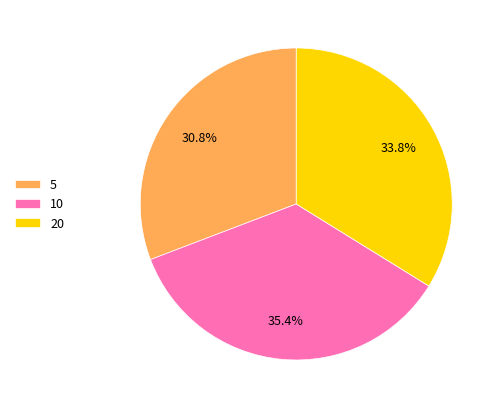

To the nearest percent, what percentage of the pie is 5?

31%